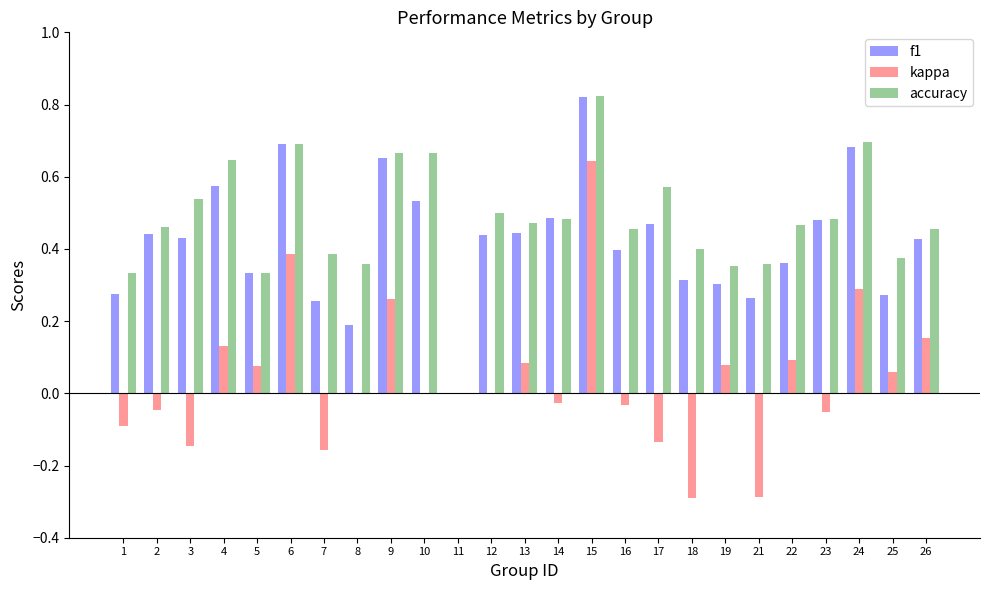

Which series changed the most between 7 and 12?

f1